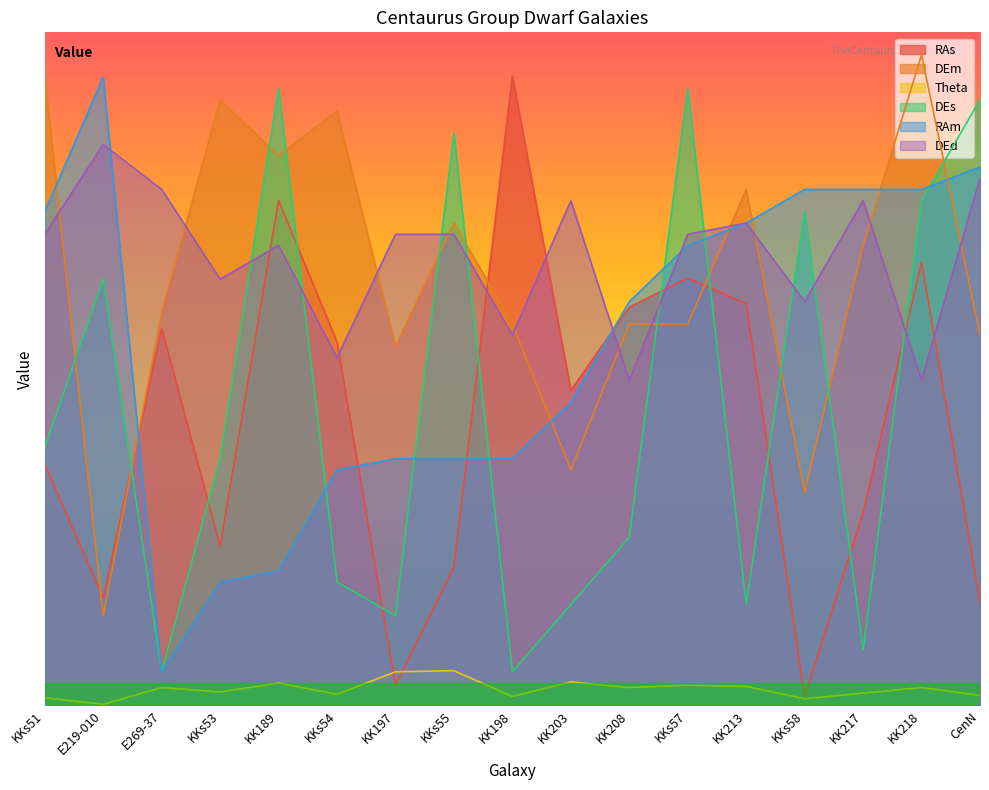

How many interior local valleys does the Theta series have?

6